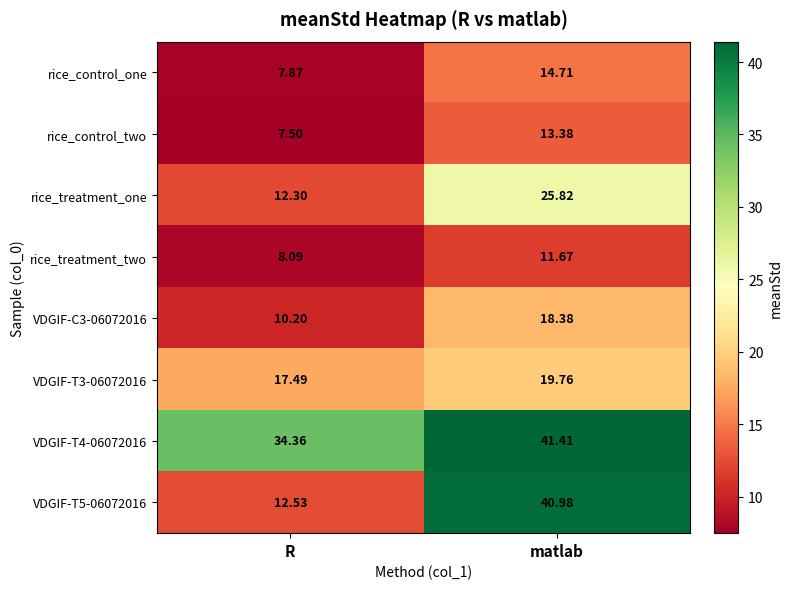

Which label corresponds to the largest value in the chart?

matlab